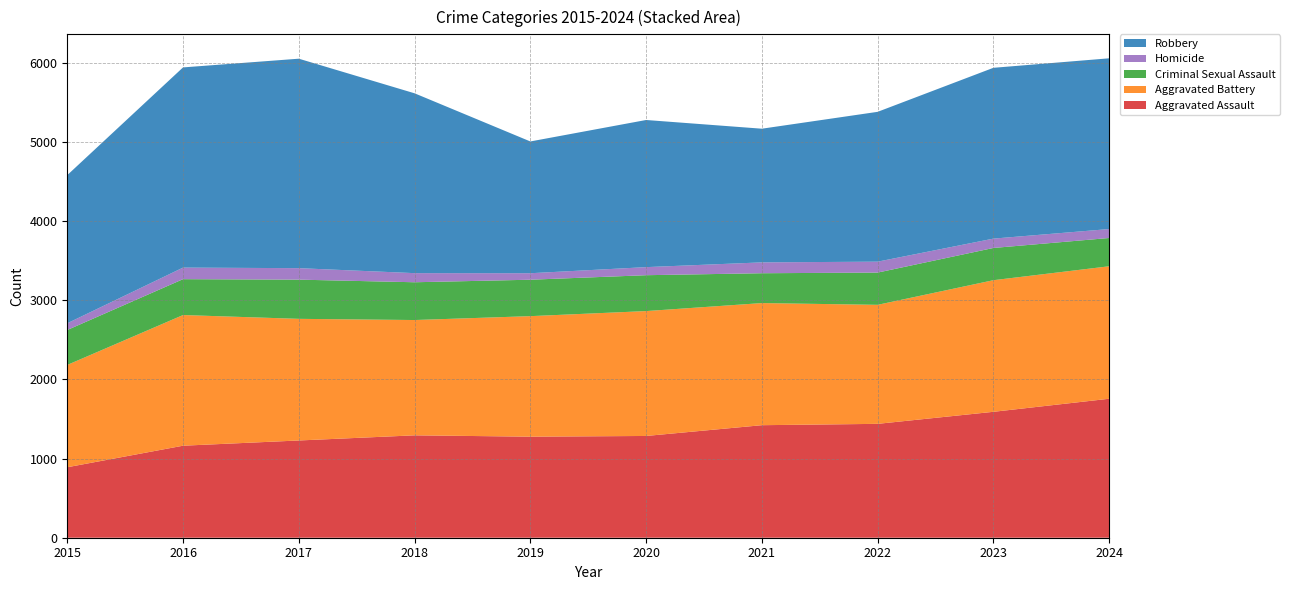

Reading left to right, what are all the values shown in this chart?

Aggravated Assault: 890	1162	1228	1293	1276	1285	1421	1438	1590	1755
Aggravated Battery: 1292	1650	1536	1456	1522	1577	1542	1503	1662	1673
Criminal Sexual Assault: 441	453	495	477	460	453	377	407	407	357
Homicide: 85	146	145	115	82	102	137	138	118	113
Robbery: 1871	2528	2645	2271	1664	1858	1688	1892	2157	2156